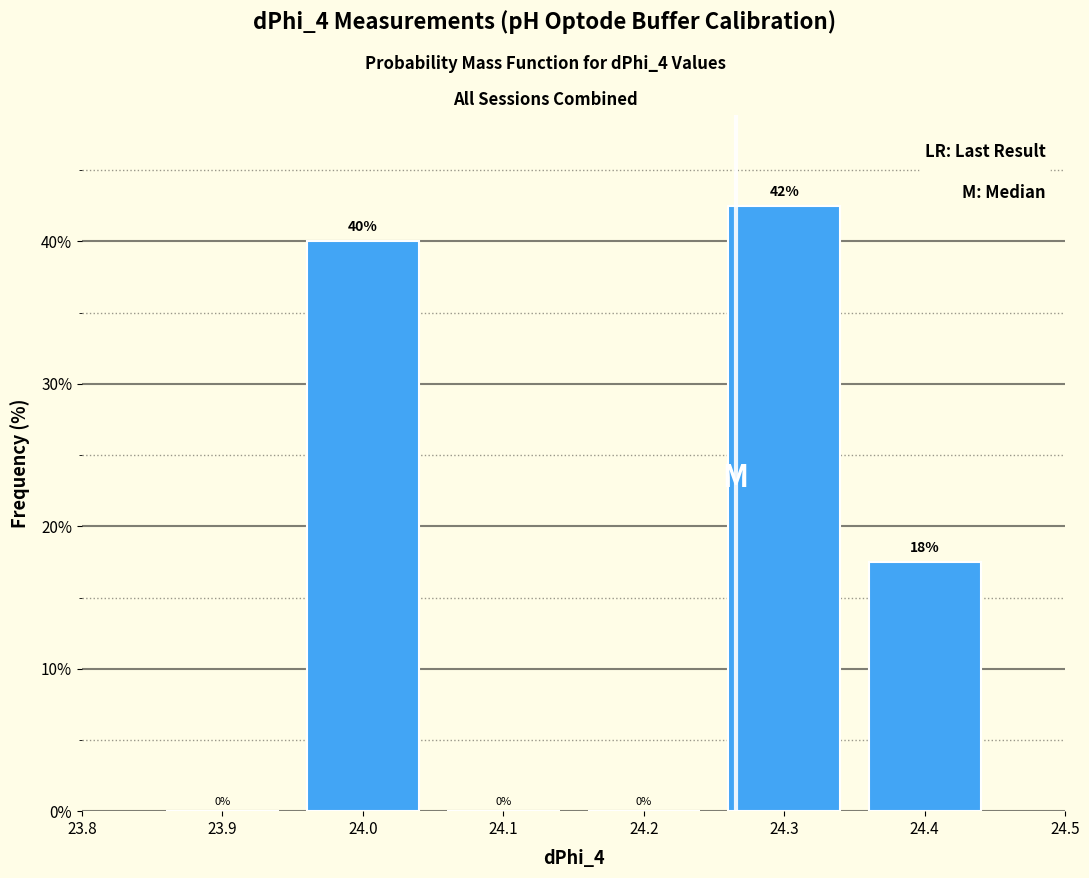

Which range on the x-axis has the tallest bar?

24.25 to 24.35